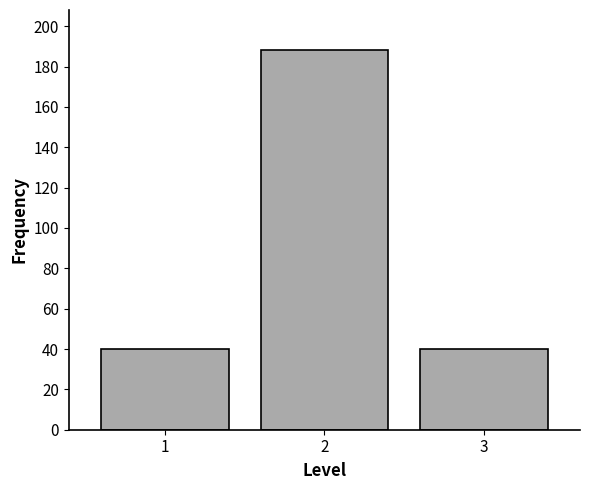

Reading right to left, extract all data points from this chart.

3=40	2=188	1=40